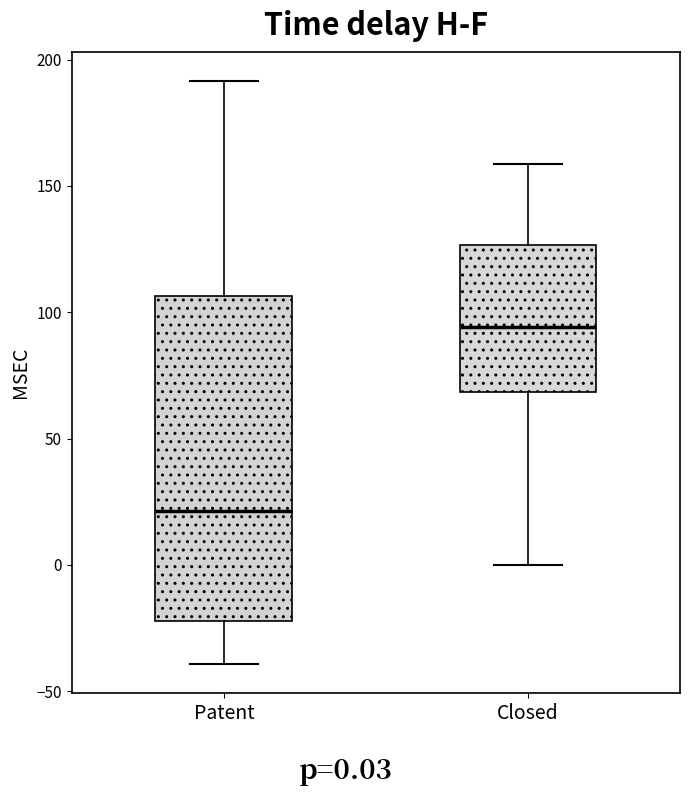

Which box has the highest median line?

Closed